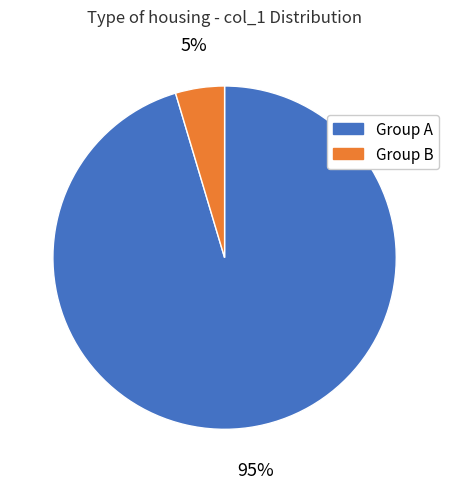

Is it true that Group A is 95% of the pie?

True